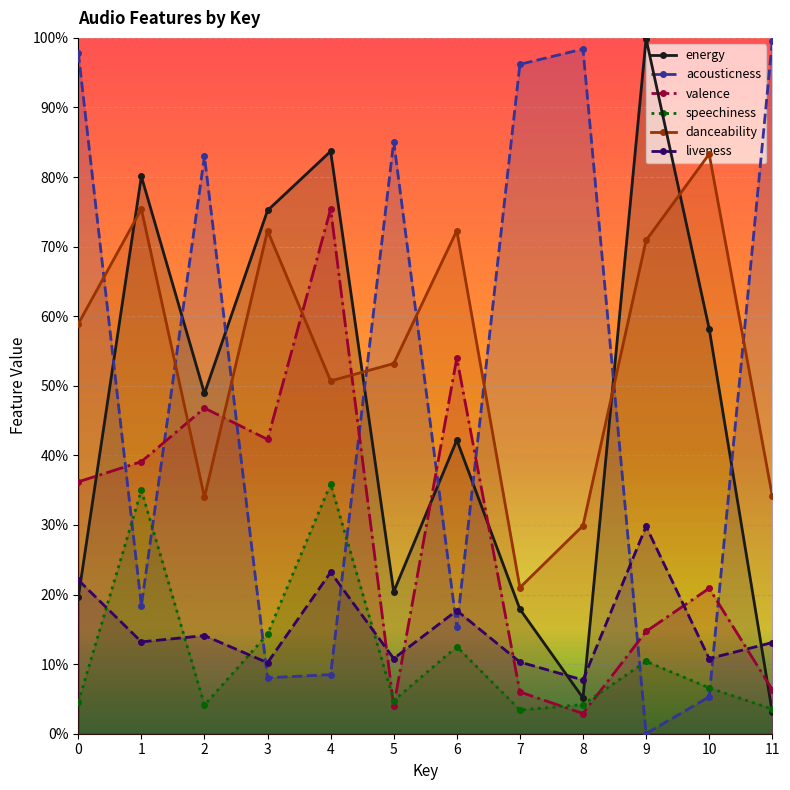

The acousticness series shows 0.1 at 1. True or false?

False